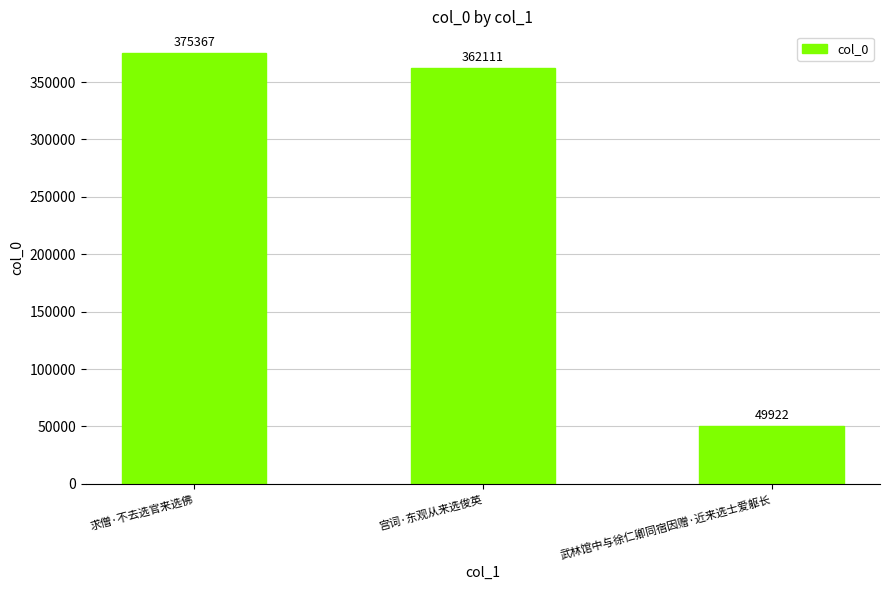

List the labels in order of value, largest first.

求僧·不去选官来选佛, 宫词·东观从来选俊英, 武林馆中与徐仁卿同宿因赠·近来选士爱躯长